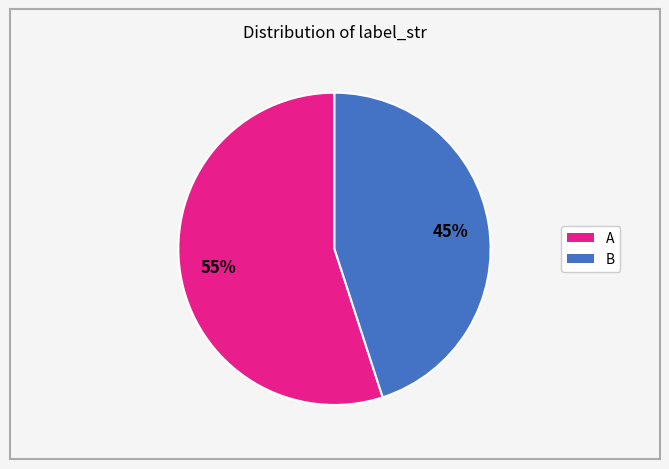

What is the ratio of the value at A to the value at B?

1.2